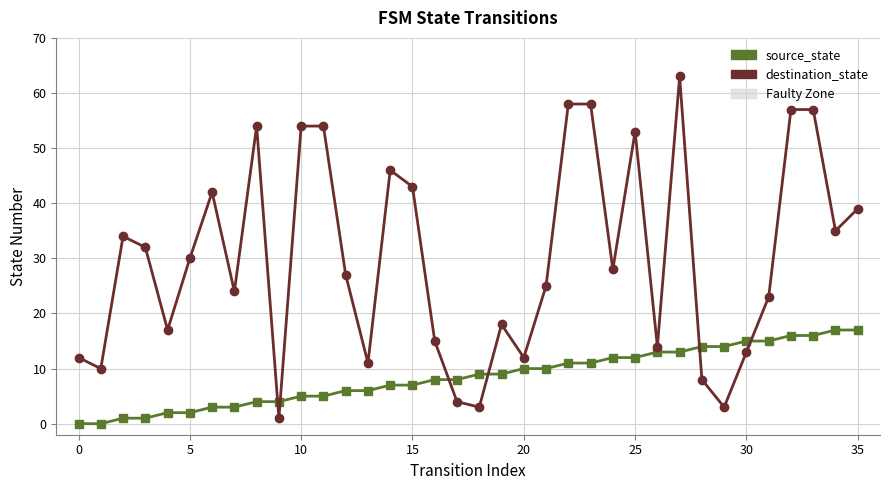

Count the number of data series in this chart.

2